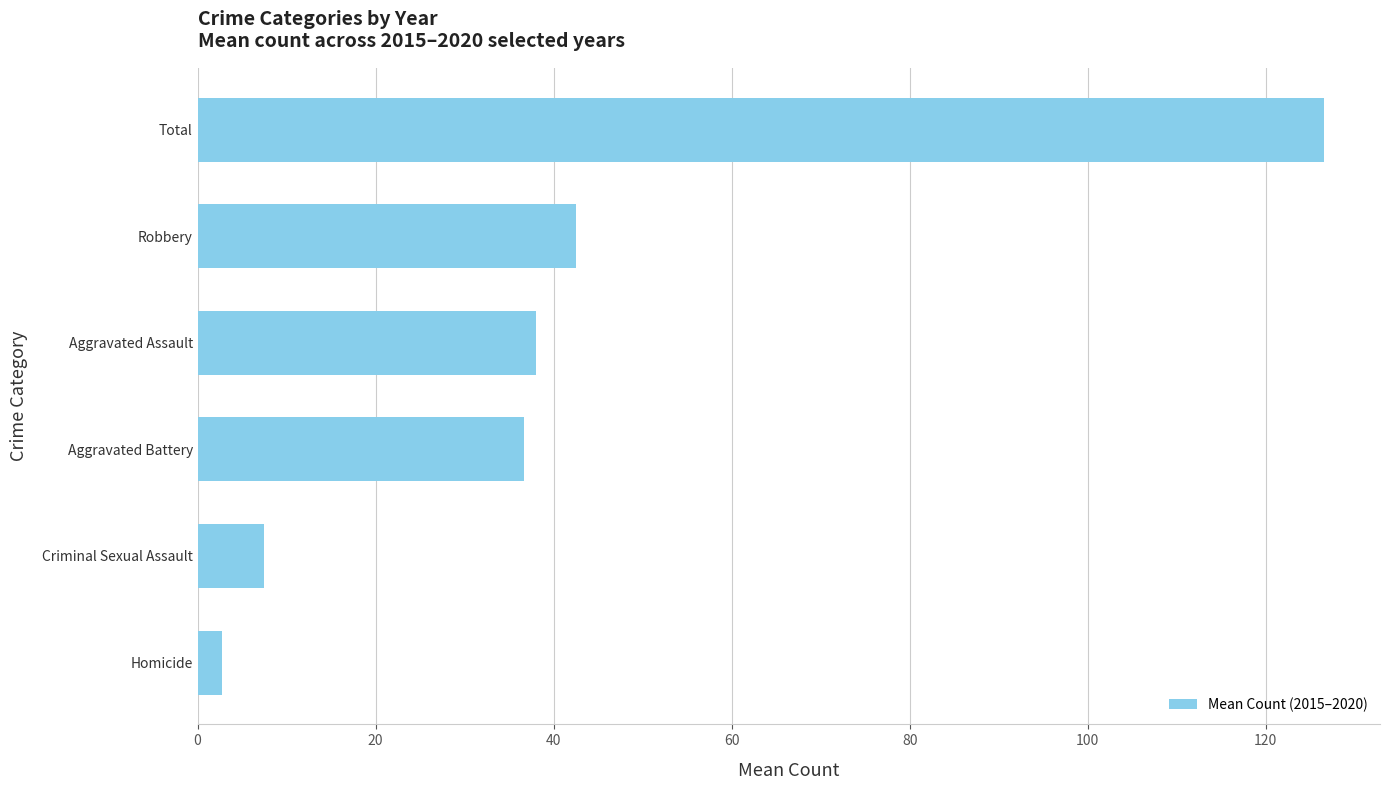

What is the sum of the values at Aggravated Assault and Robbery?

80.5